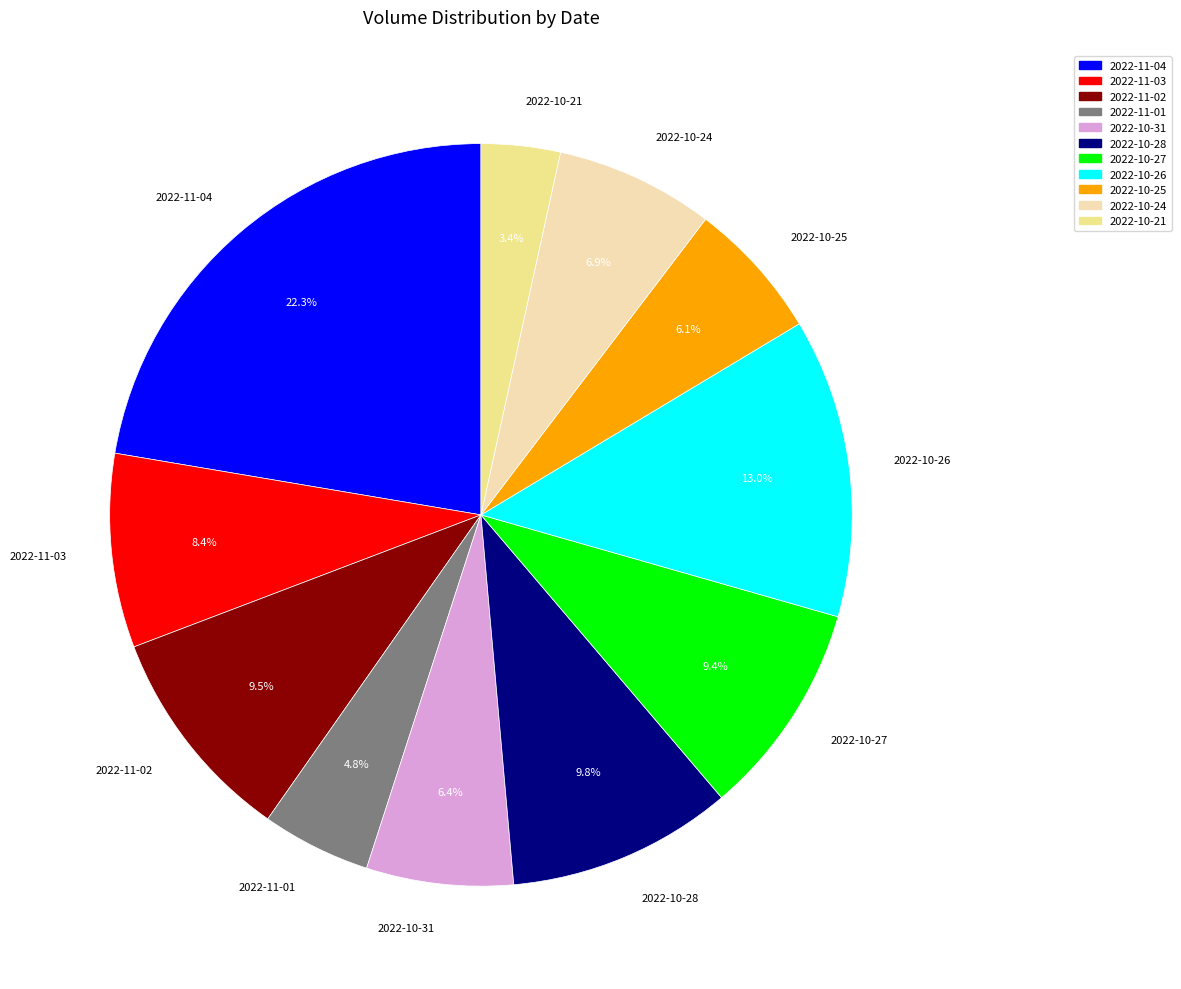

What percentage do 2022-11-01 and 2022-10-28 together represent?

14.6%